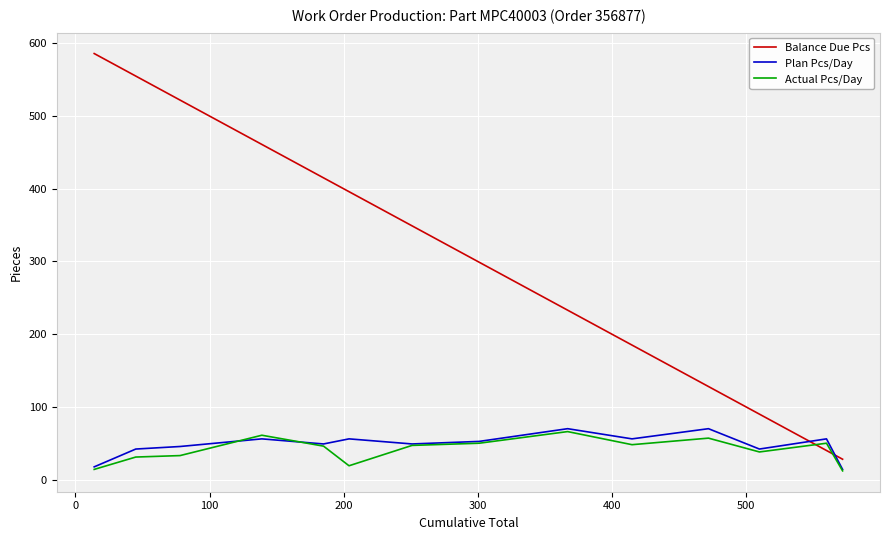

What is the lowest value of the Actual Pcs/Day series?

12.0